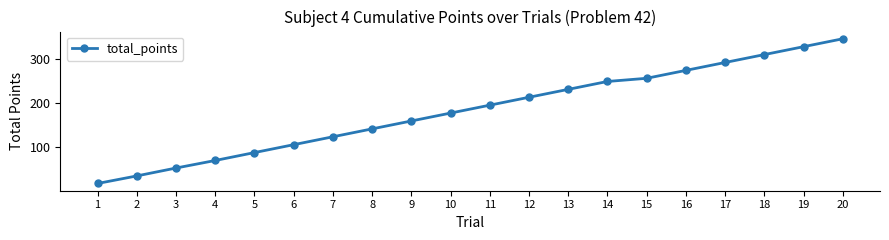

Where is the data nearest to the value 181?

10